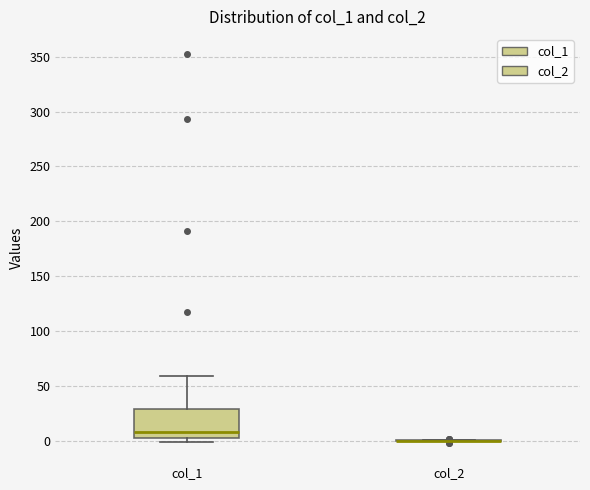

Which box is the tallest, from its lower edge to its upper edge?

col_1